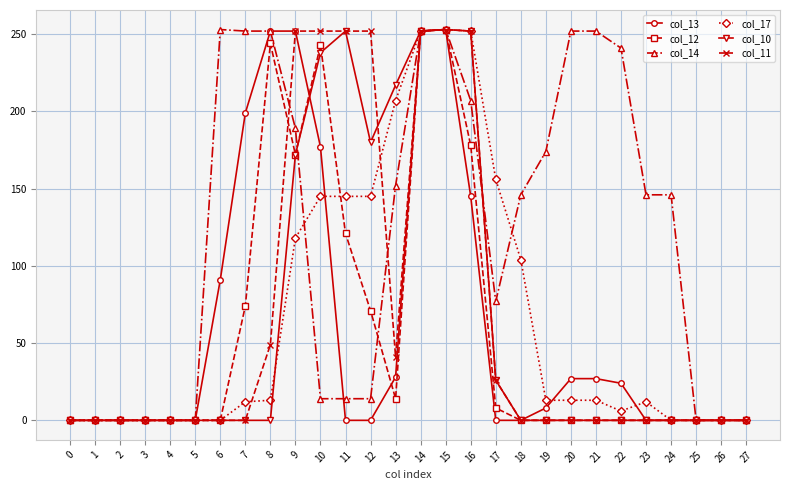

Is the value of col_17 at 5 greater than the value of col_11 at 9?

No